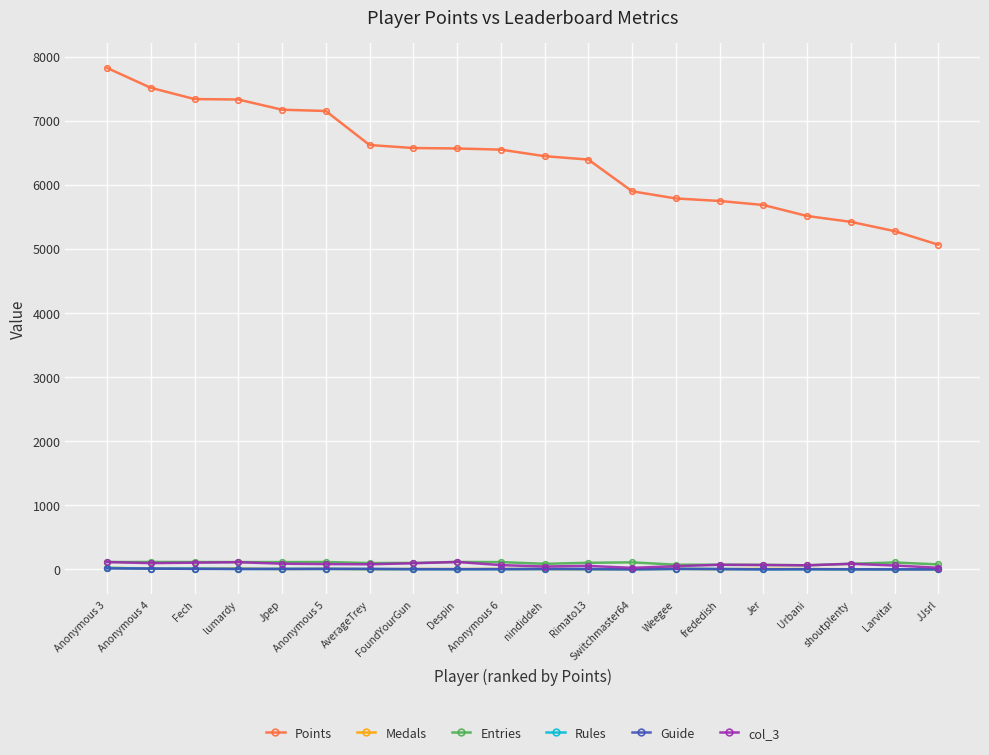

Which series has the largest total across all categories?

Points